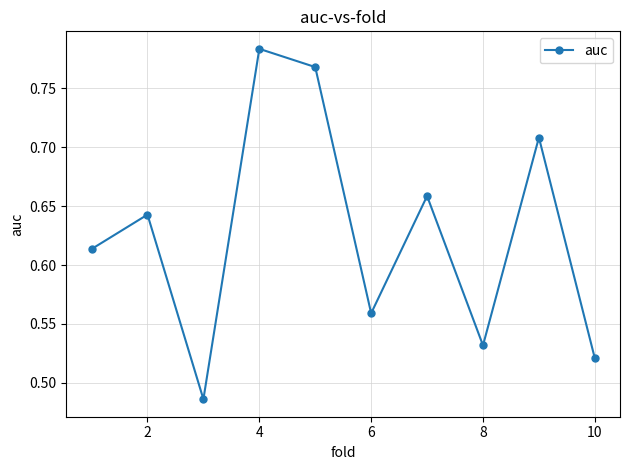

How many interior local peaks (higher than both neighbors) does the data have?

4